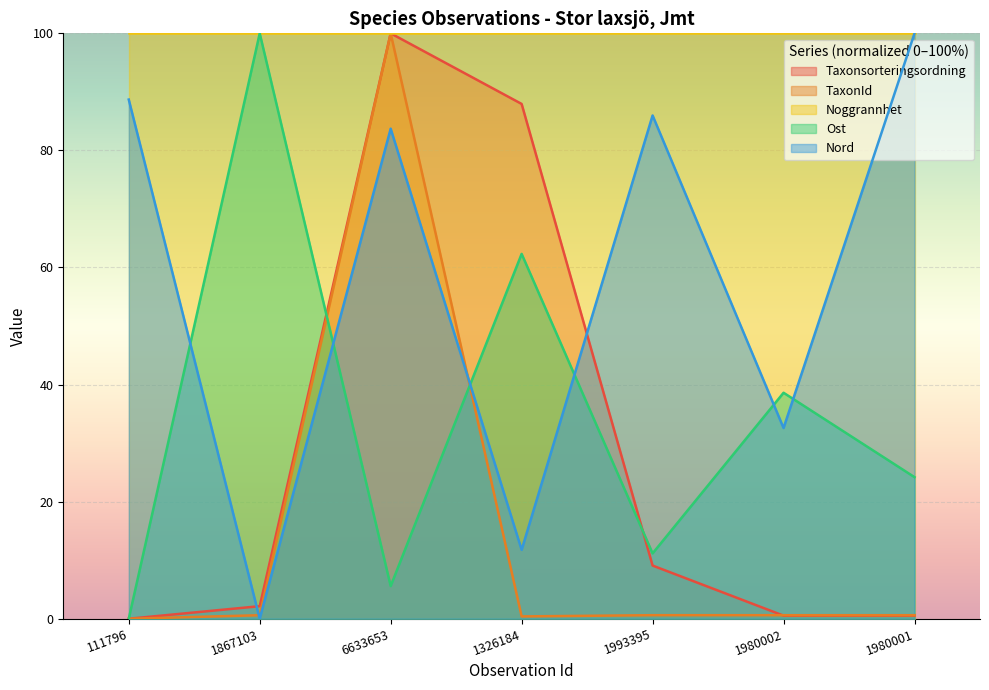

What is the value of the Nord point at the 6th from the left?

32.6